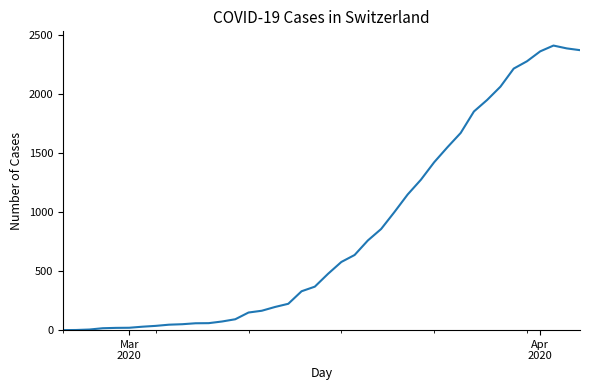

What is the maximum value shown in the chart?

2409